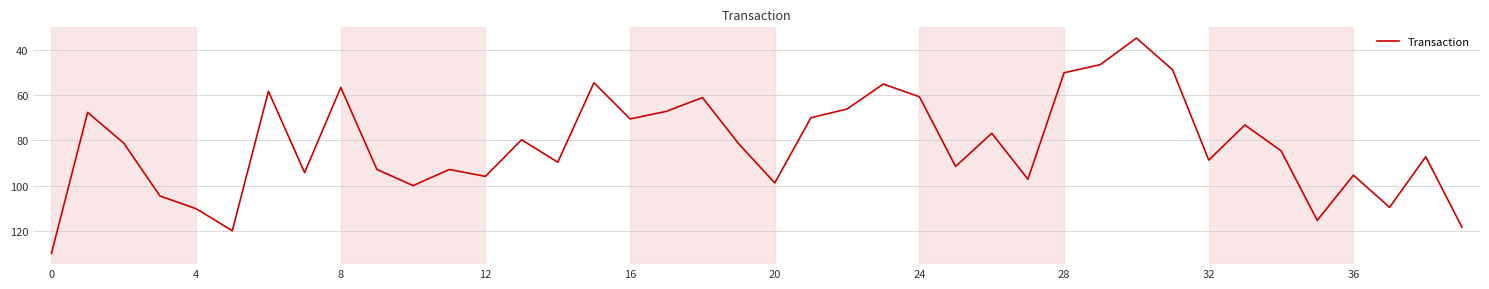

What is the minimum value shown in the chart?

34.8